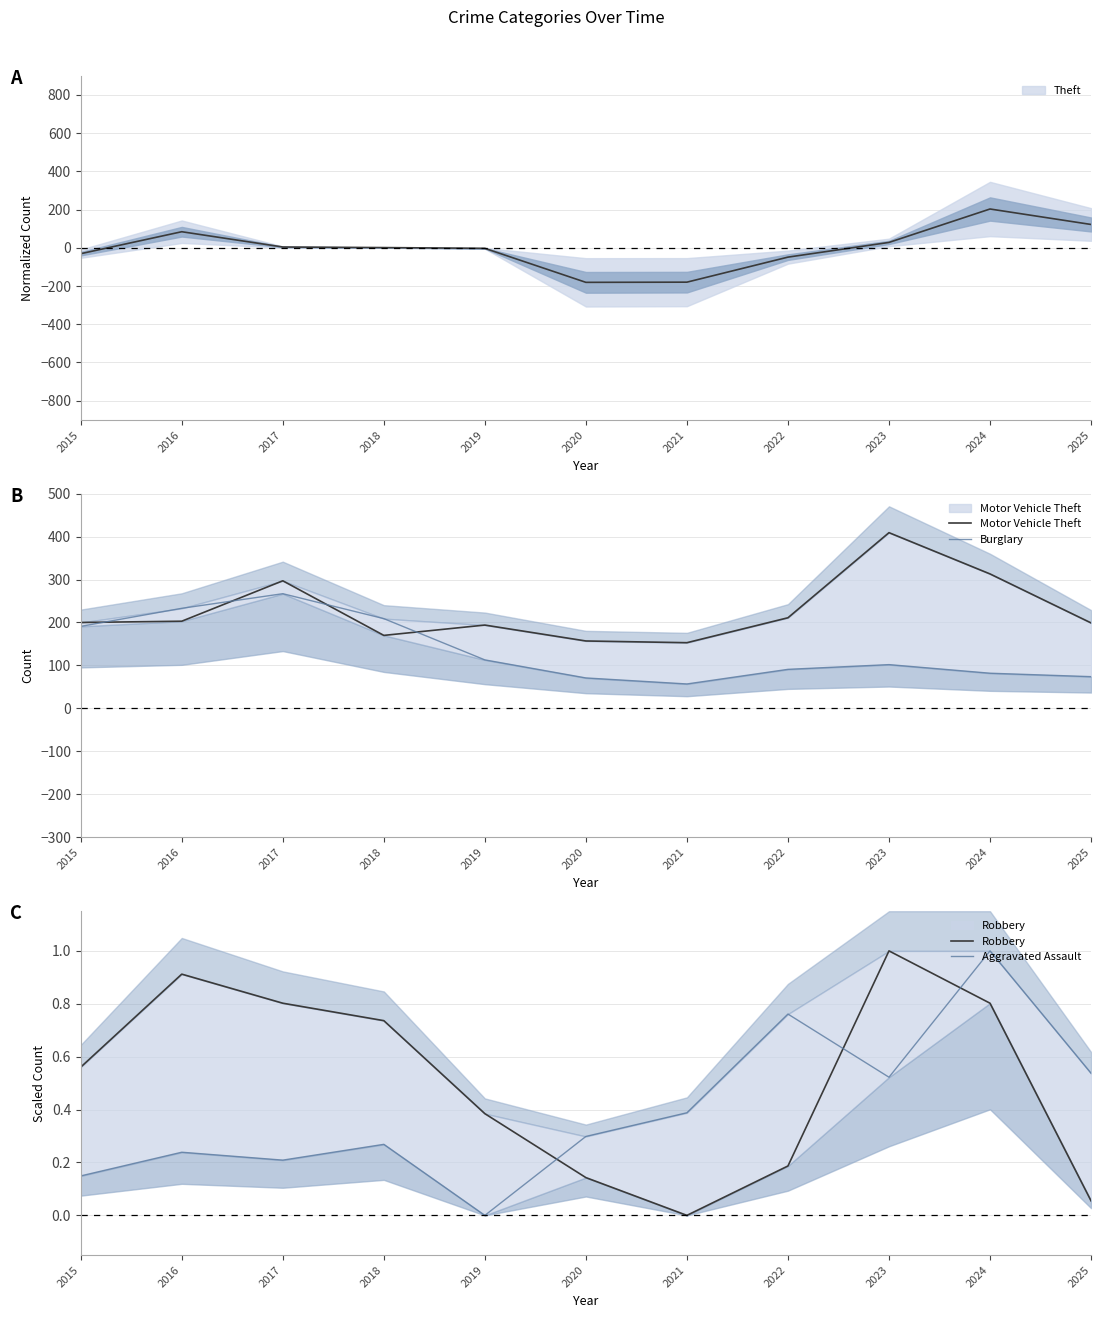

Read the Robbery value at 2016.

0.9